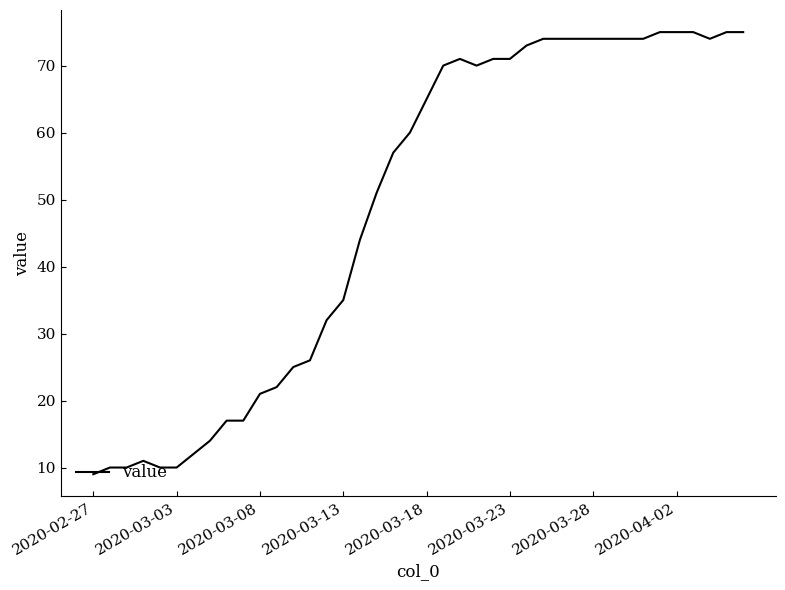

What is the difference between the maximum and minimum values?

66